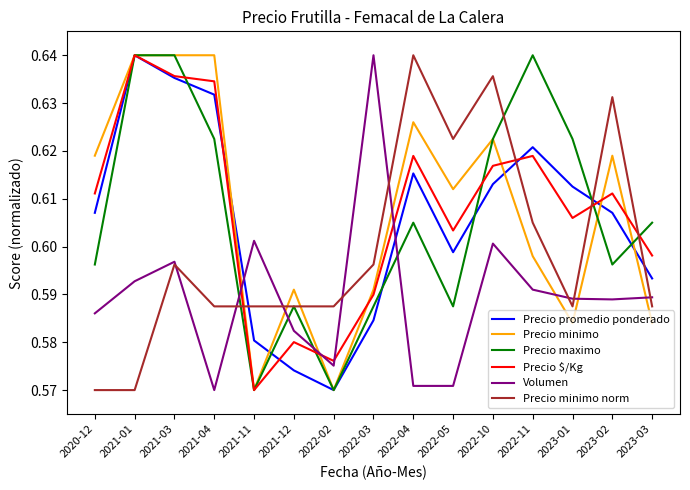

What are all the series names shown in the legend?

Precio promedio ponderado, Precio minimo, Precio maximo, Precio $/Kg, Volumen, Precio minimo norm